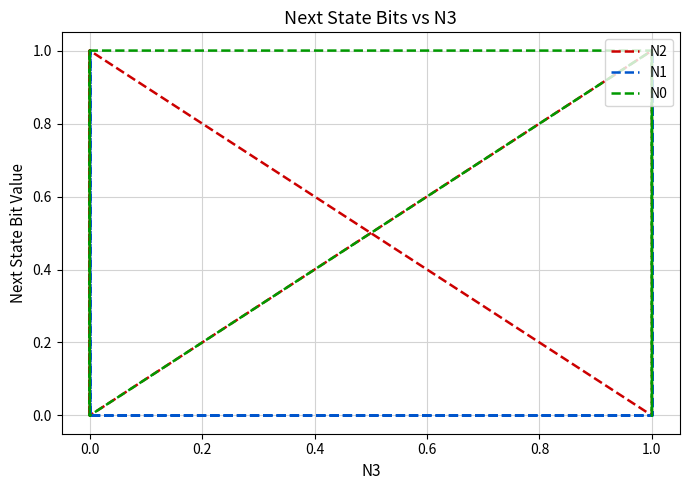

Does the chart display data point markers on the line(s)?

No